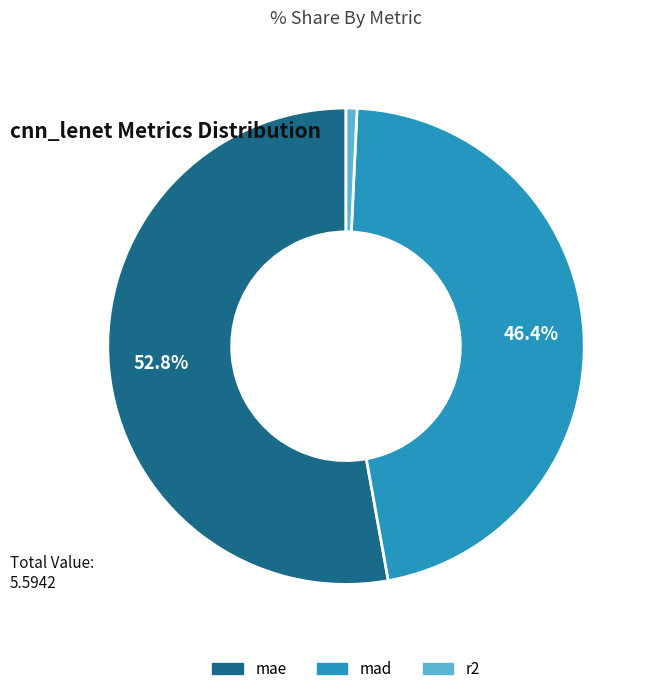

How many slices are in this pie chart?

3